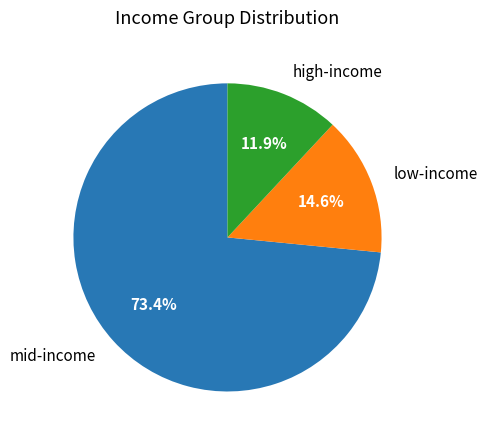

Is there a majority slice in this chart?

Yes